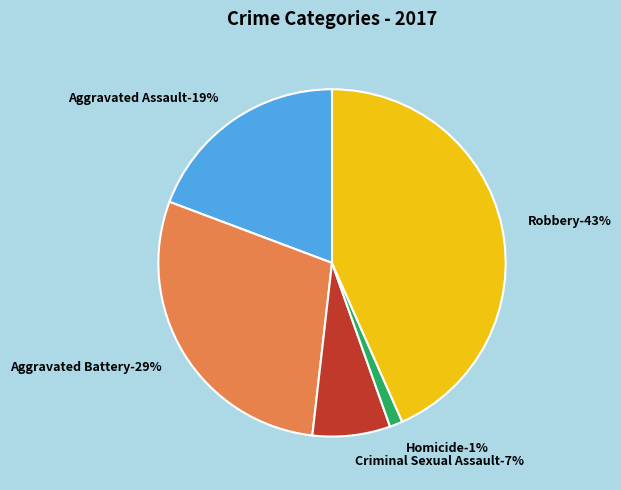

To the nearest percent, what is the average slice percentage?

20%